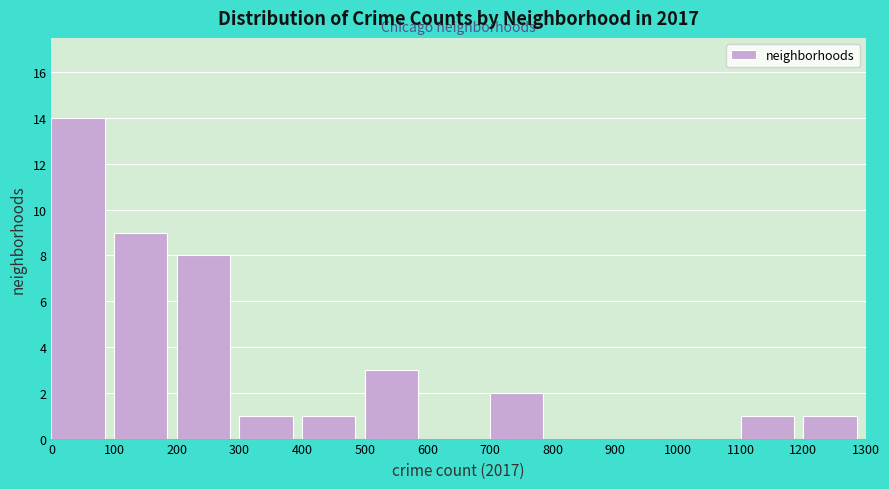

Over which range of the x-axis is the bar tallest?

0 to 100